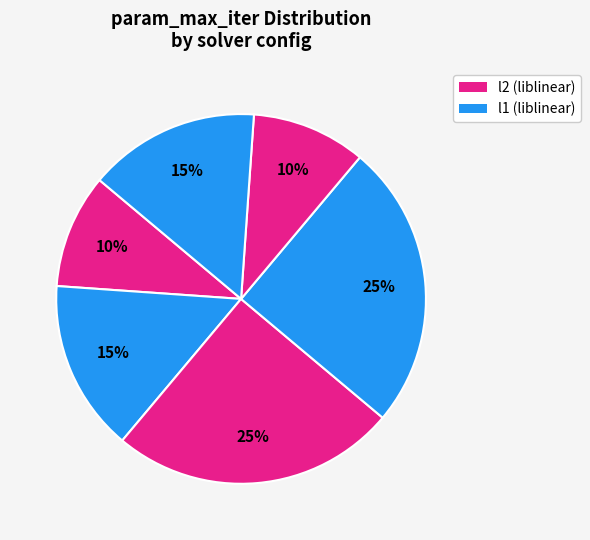

How many slices are in this pie chart?

6